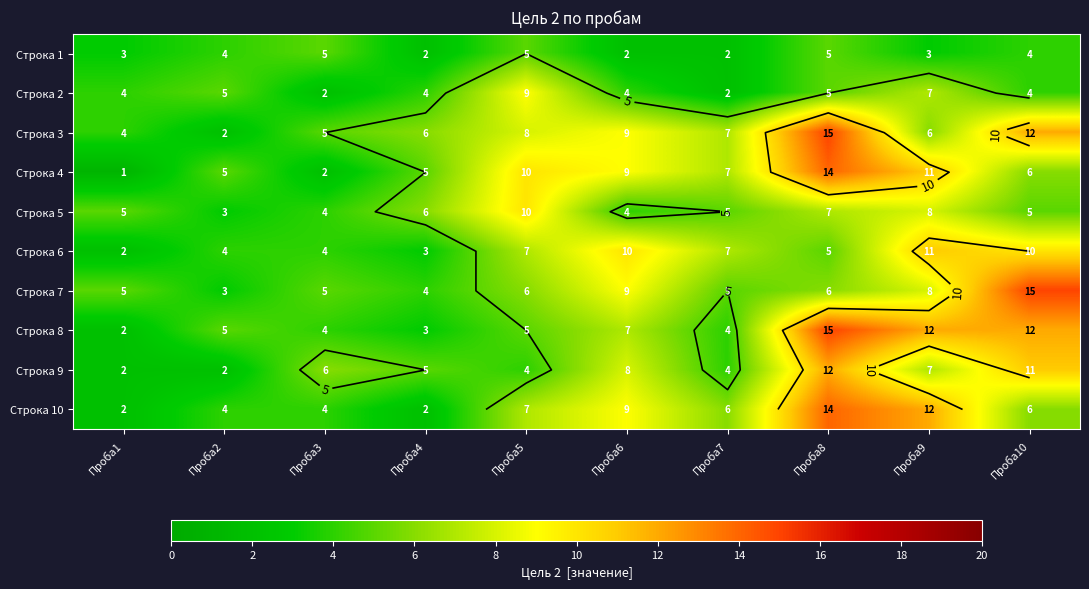

True or false: Строка 9 has a value of 6 at Проба7.

False